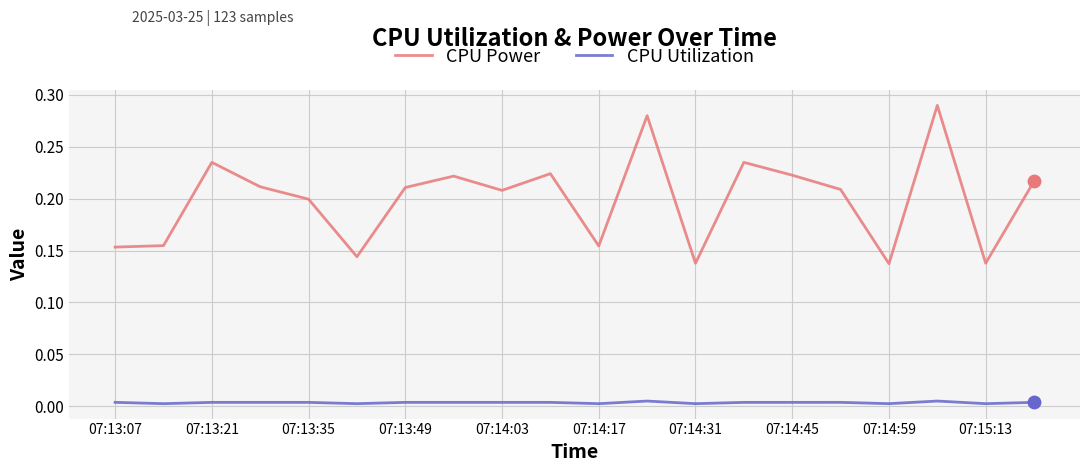

True or false: CPU Power and CPU Utilization intersect in this chart.

False